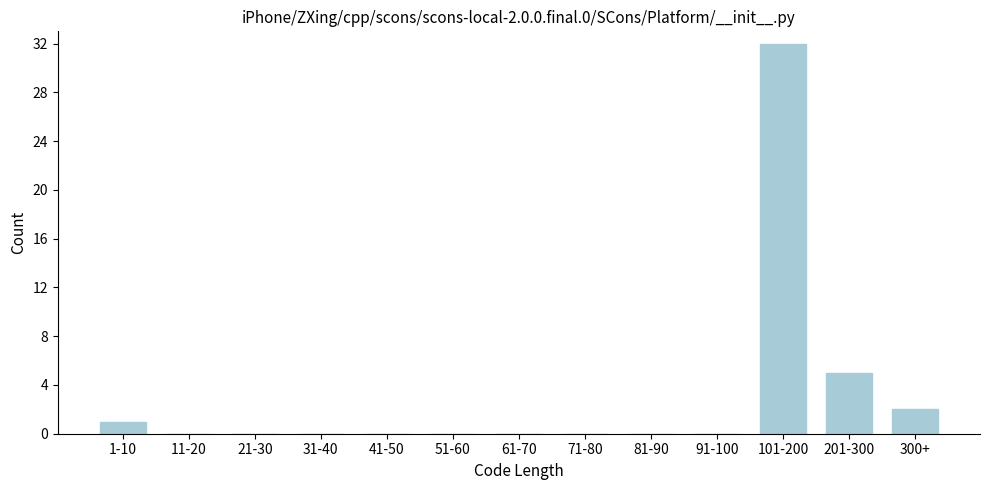

Reading left to right, list all the values displayed in this chart.

1-10=1	11-20=0	21-30=0	31-40=0	41-50=0	51-60=0	61-70=0	71-80=0	81-90=0	91-100=0	101-200=32	201-300=5	300+=2